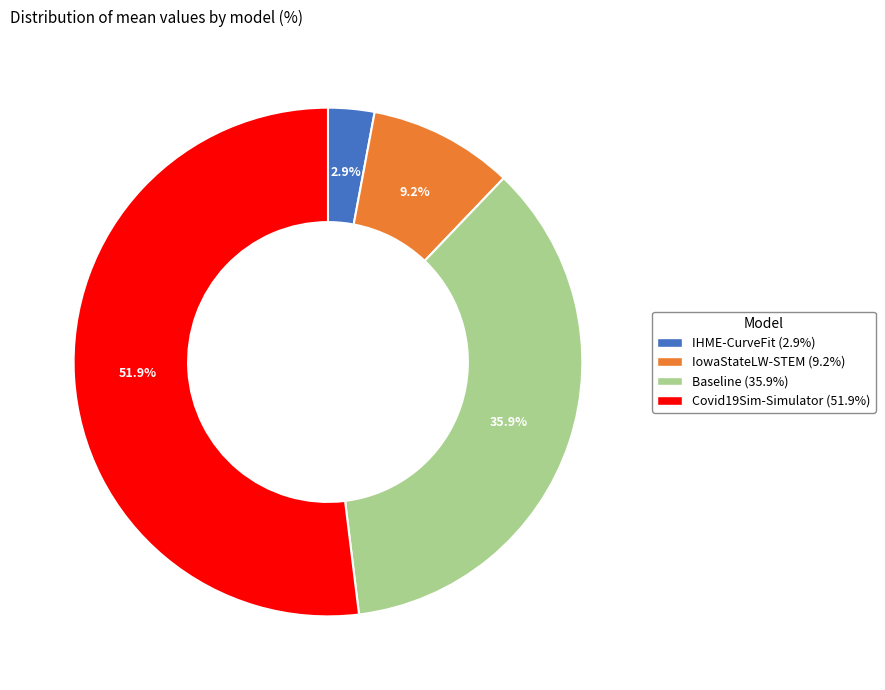

What percentage is the Covid19Sim-Simulator slice, to the nearest percent?

52%